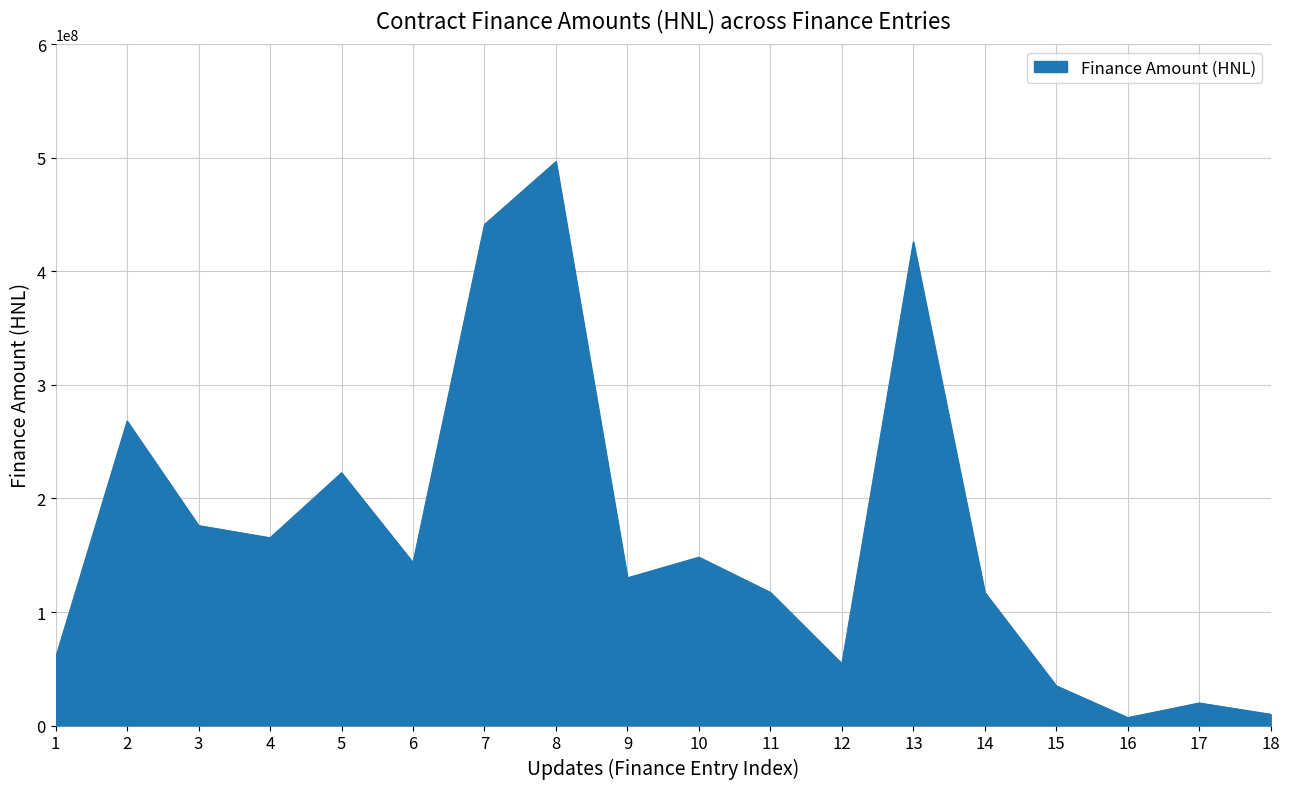

Where is the first local maximum?

2